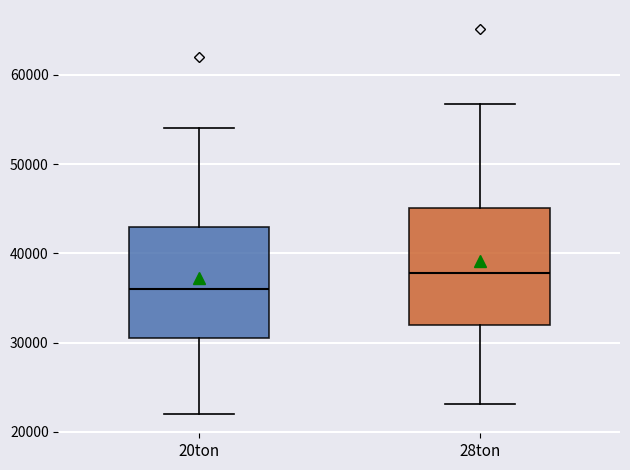

Reading left to right, transcribe this box plot: for each box, give where its median line is, the range the box spans, and where its two whiskers end, as read against the y-axis. The values are not printed on the chart, so give them approximately, as read against the axis.

20ton: median 36000, box 30000 to 43000, whiskers 22000 to 54000
28ton: median 38000, box 32000 to 45000, whiskers 23000 to 57000